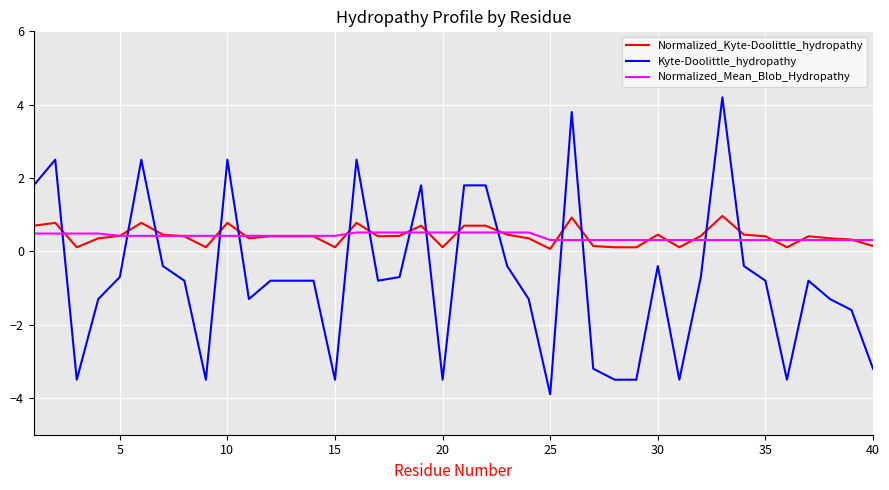

Rank the series by their maximum value, from lowest to highest.

Normalized_Mean_Blob_Hydropathy, Normalized_Kyte-Doolittle_hydropathy, Kyte-Doolittle_hydropathy